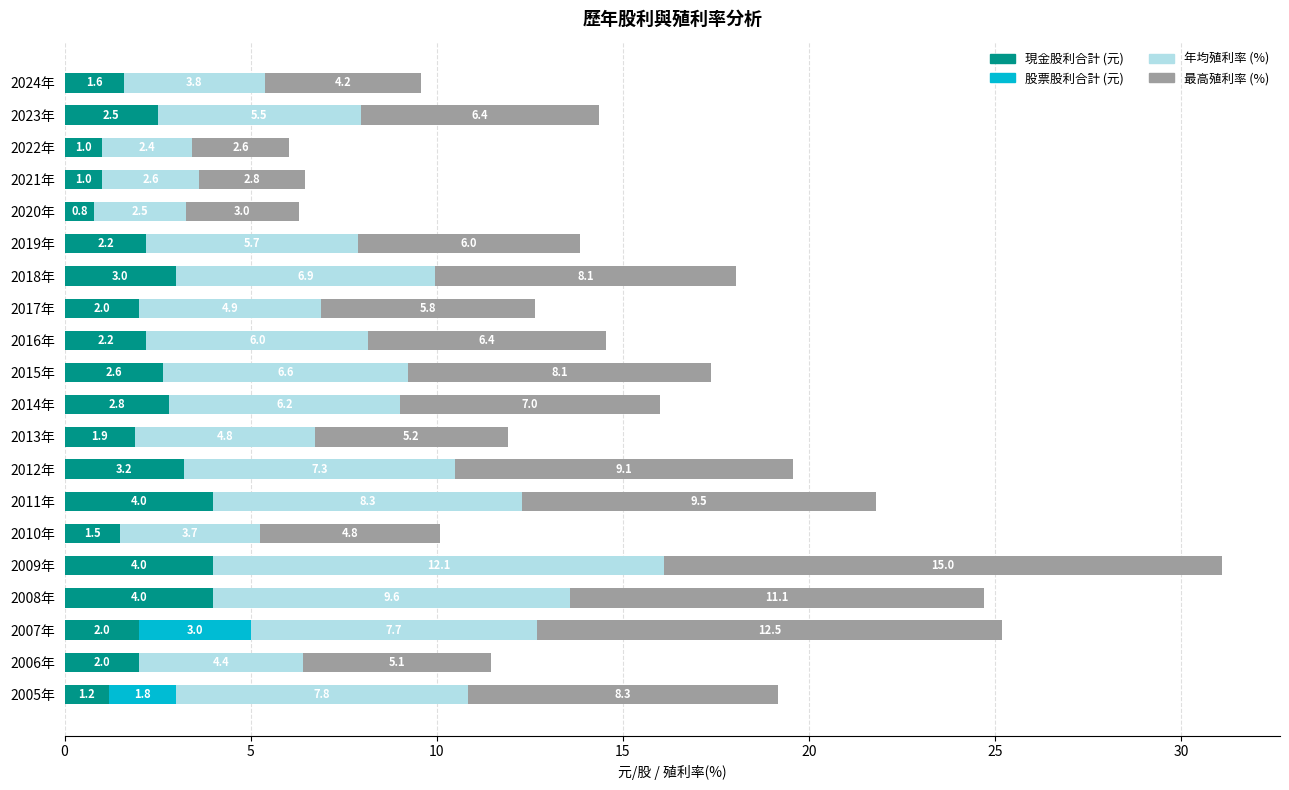

What is the total value across all series at 2022年?

6.0